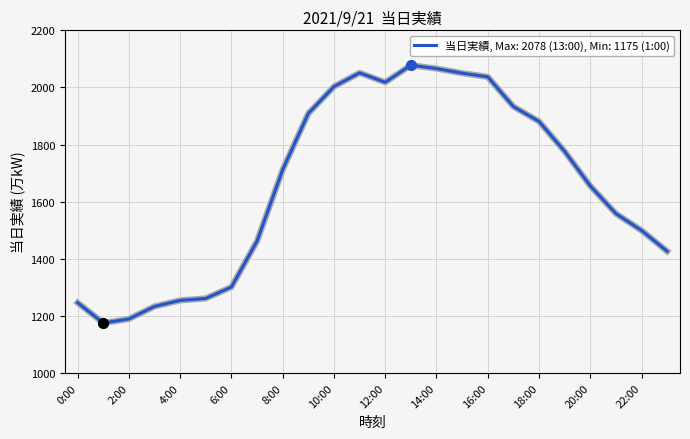

What is the smallest value displayed?

1175